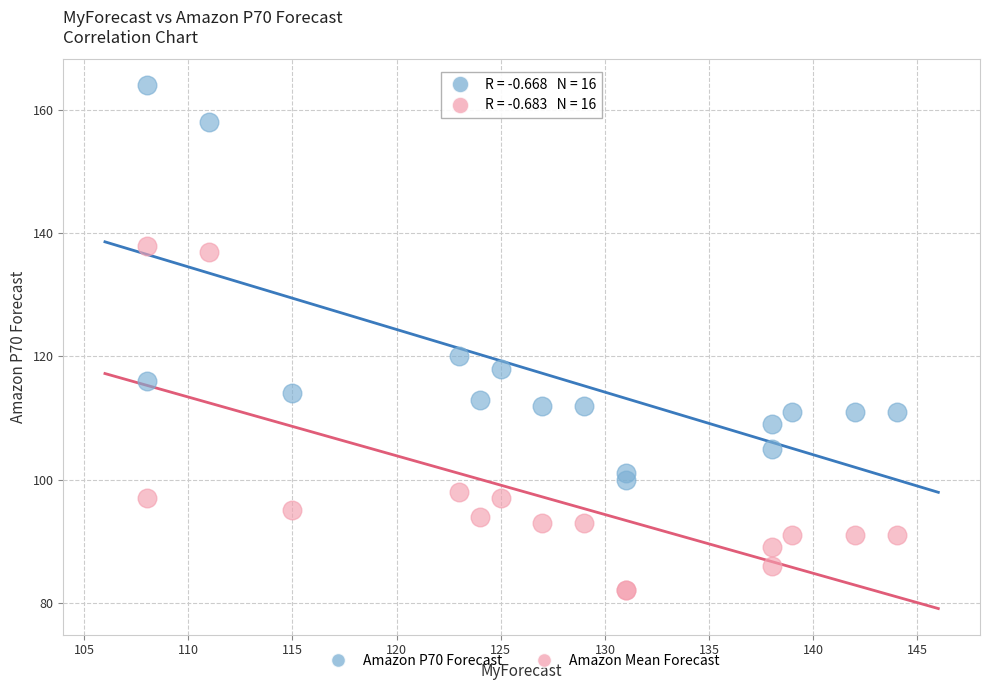

Which series reaches the maximum Y coordinate?

Amazon P70 Forecast